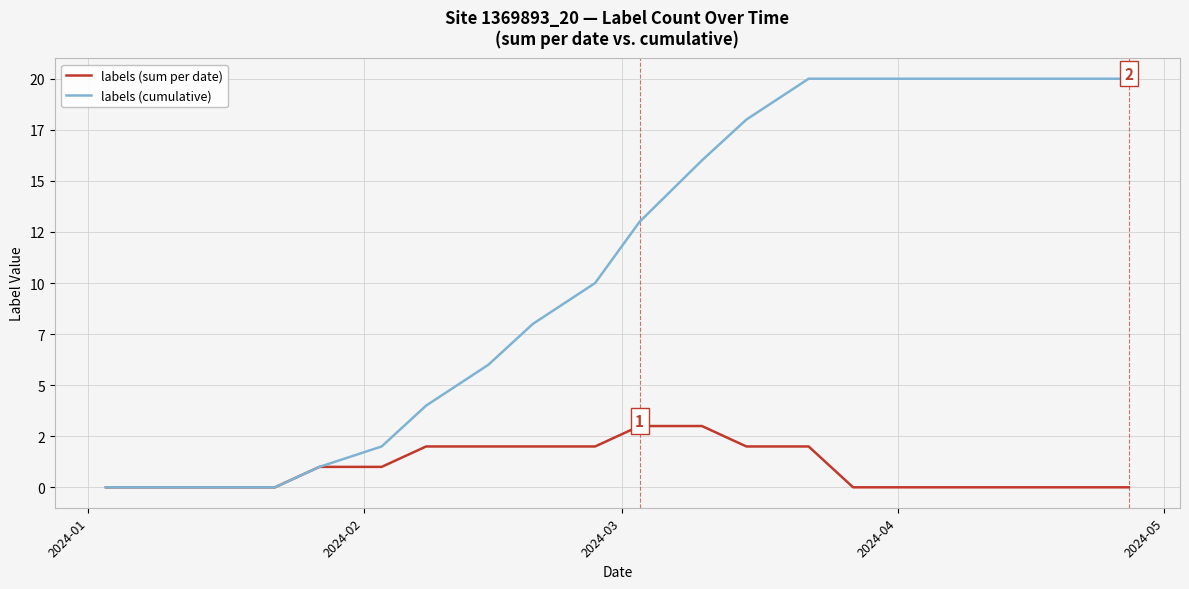

List the series in order of their overall mean, lowest first.

labels (sum per date), labels (cumulative)